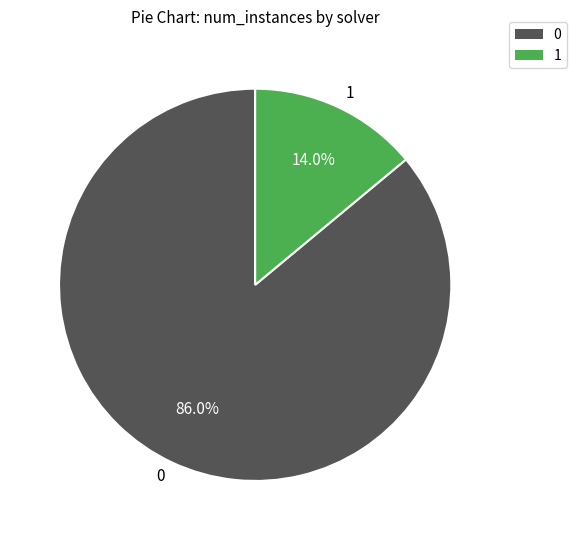

Is 1 the majority of the pie?

No